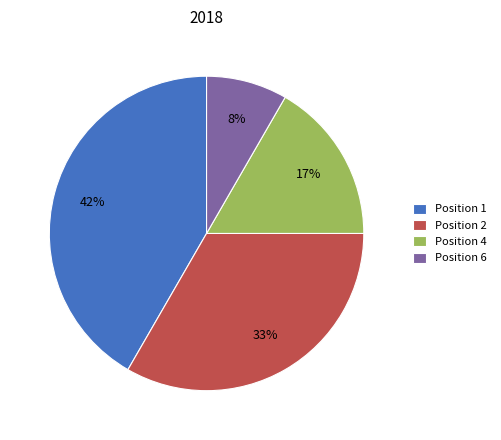

How many segments does this pie chart have?

4